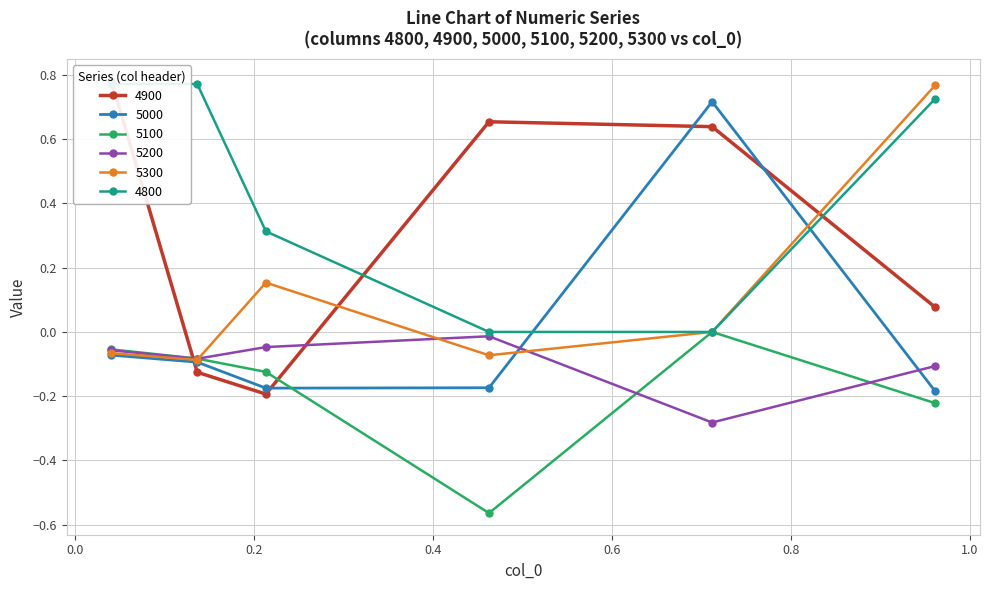

What is the label of the 4th point from the right?

0.2